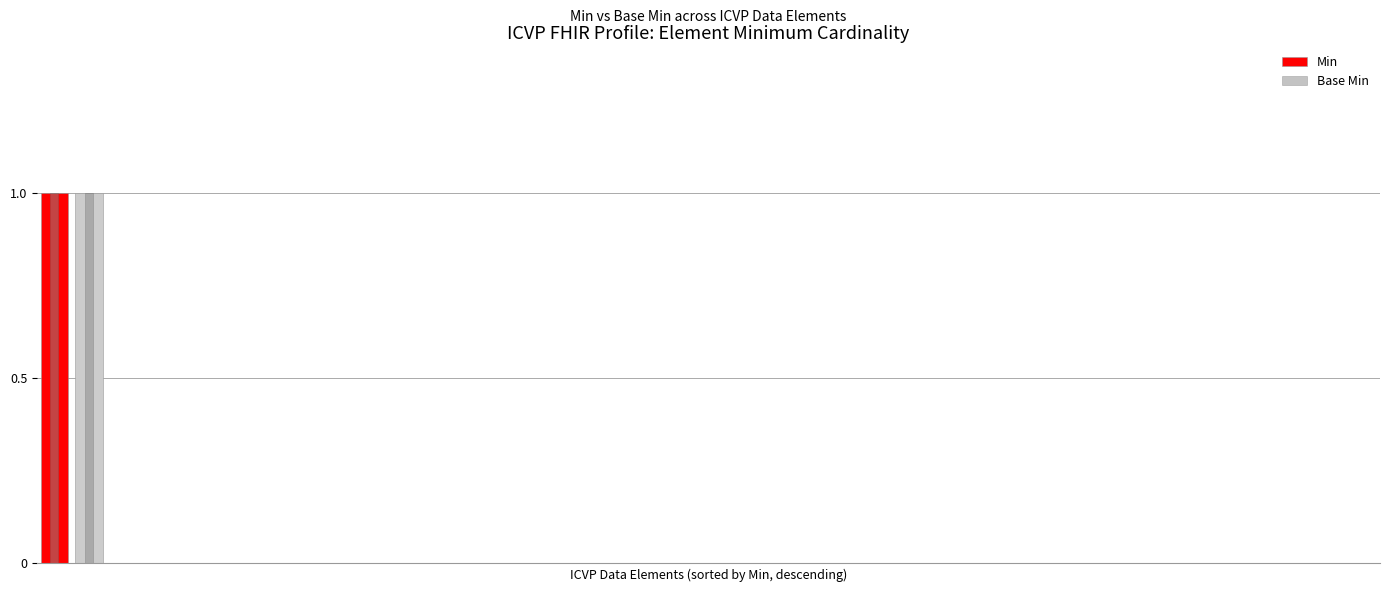

True or false: Min has a value of 0 at 3.

True